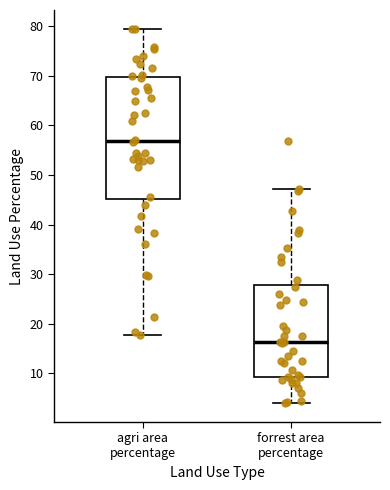

Reading left to right, read every box against the y-axis: the position of its median line, the range the box covers, and the ends of its whiskers. The values are not printed on the chart, so give them approximately, as read against the axis.

agri area percentage: median 57, box 45 to 70, whiskers 18 to 79
forrest area percentage: median 16, box 9 to 28, whiskers 4 to 47